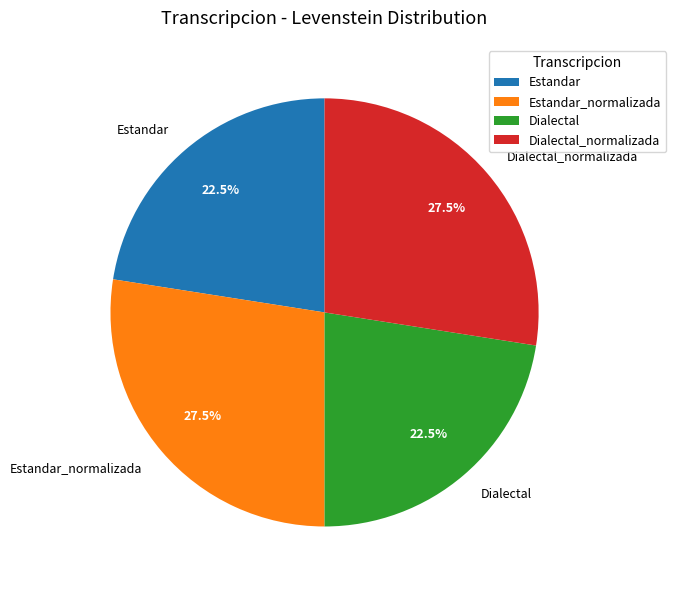

Does Dialectal represent more than half of the total?

No